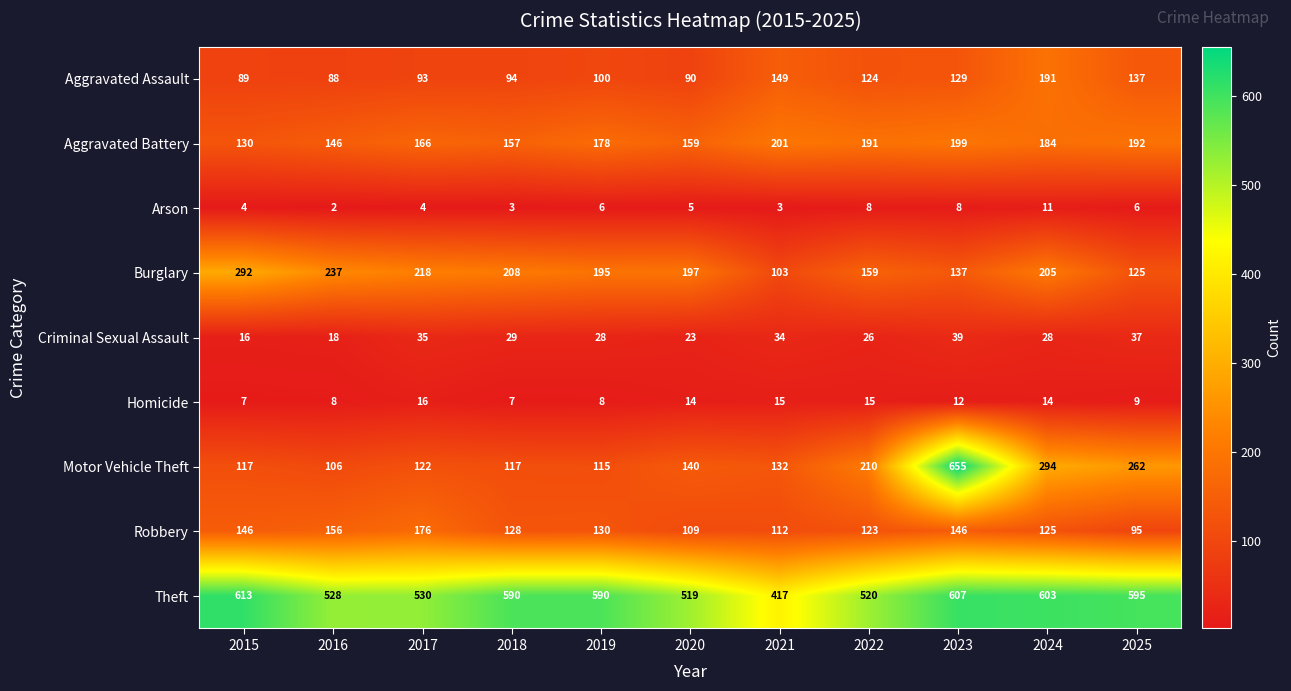

What is the total value across all series at 2025?

1458